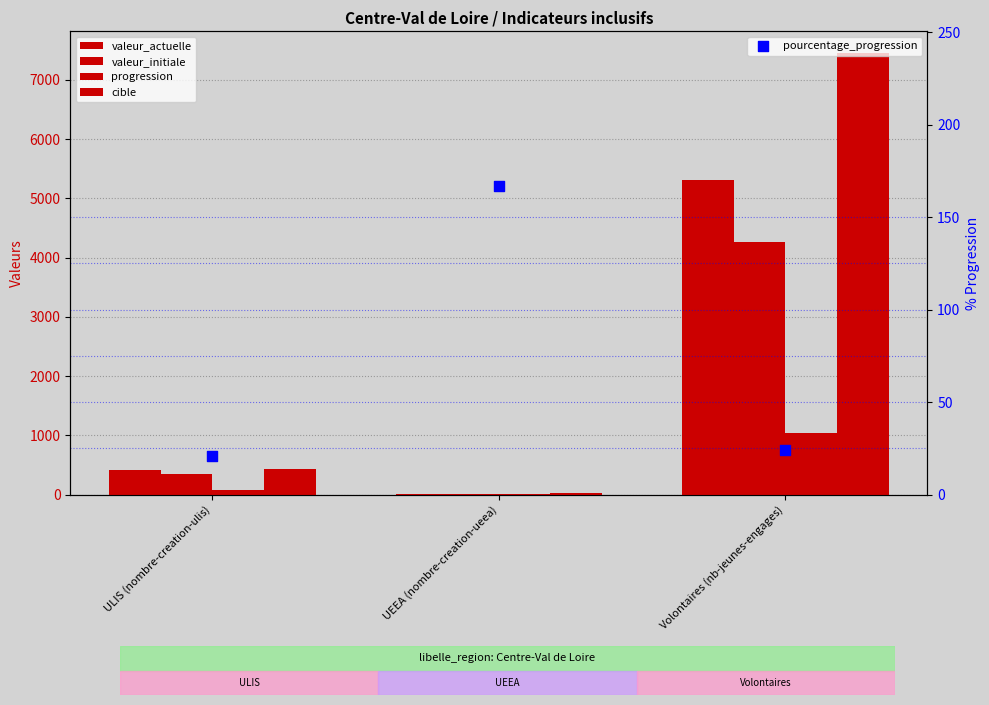

What are all the series names shown in the legend?

valeur_actuelle, valeur_initiale, progression, cible, pourcentage_progression